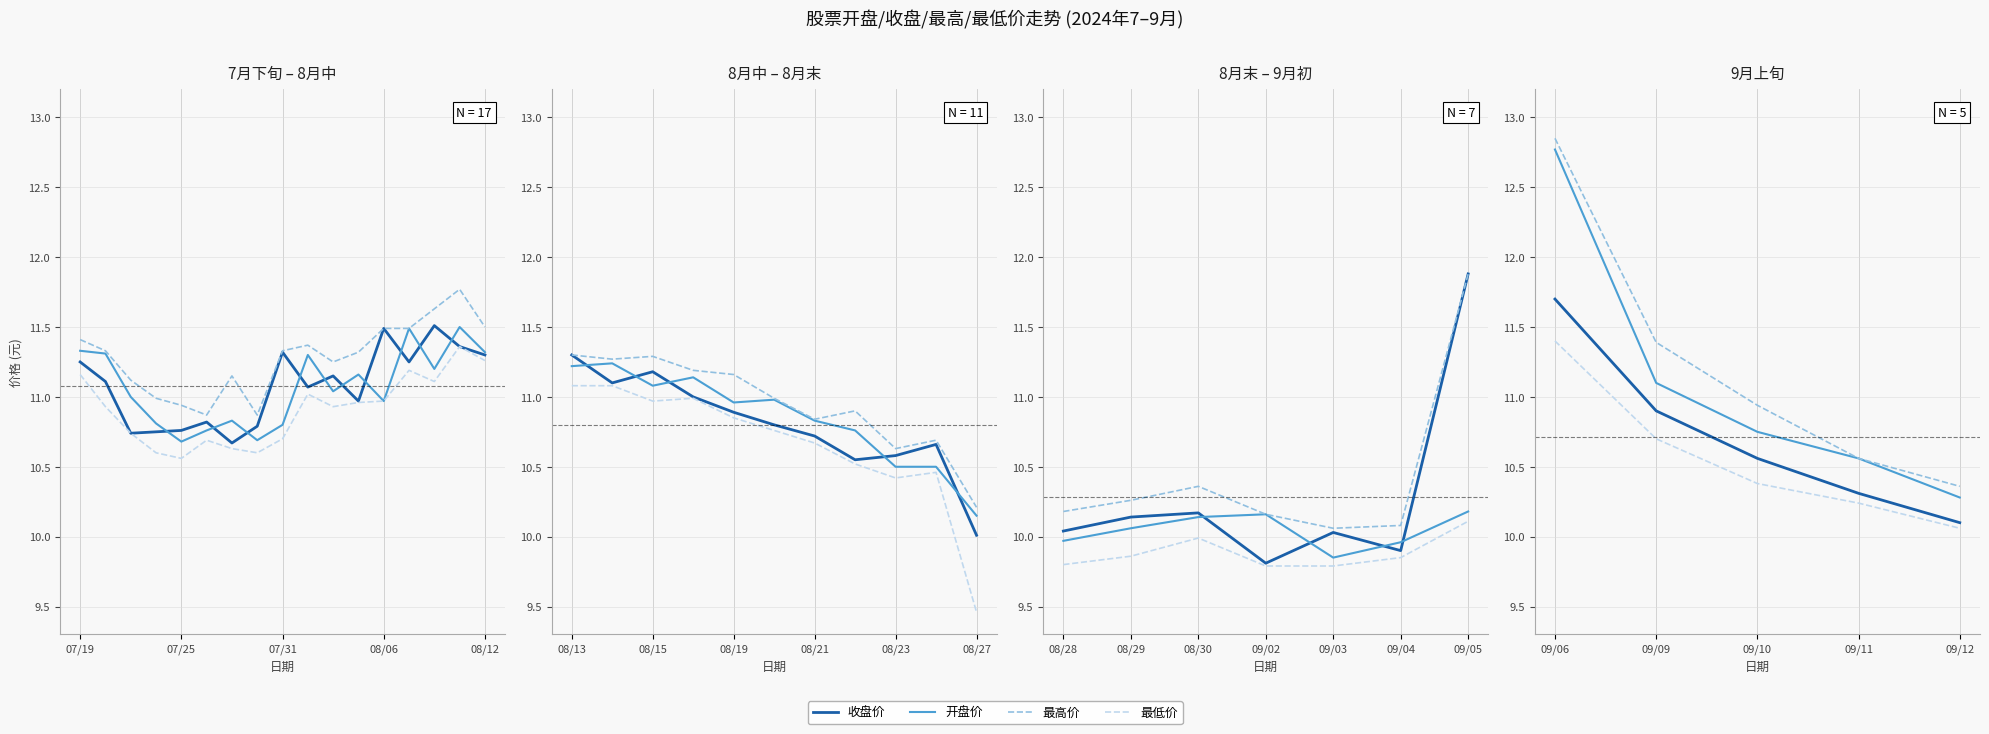

List the series in order of their peak value, lowest first.

最低价, 收盘价, 开盘价, 最高价